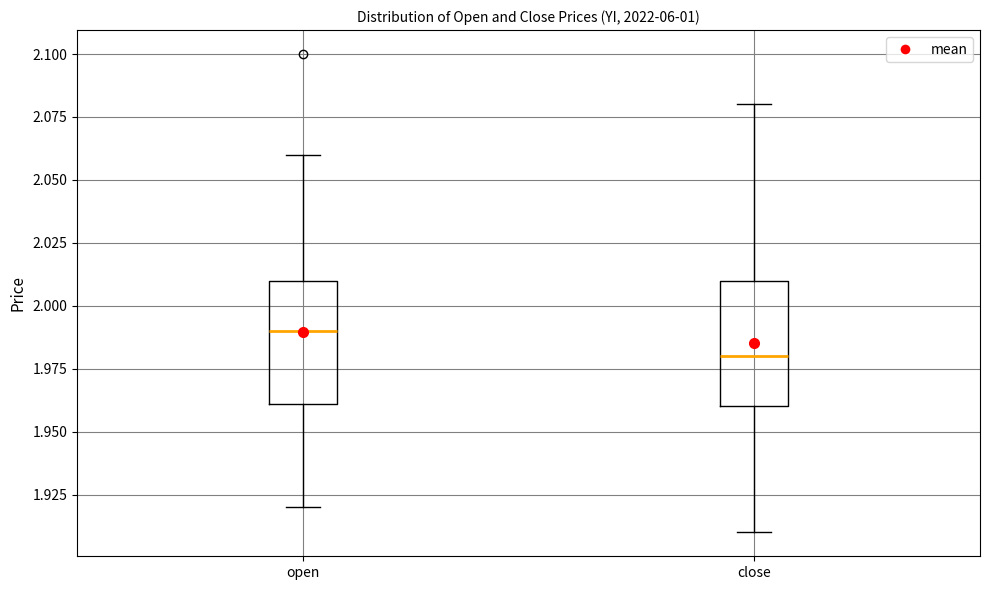

Which box's median line is the highest?

open